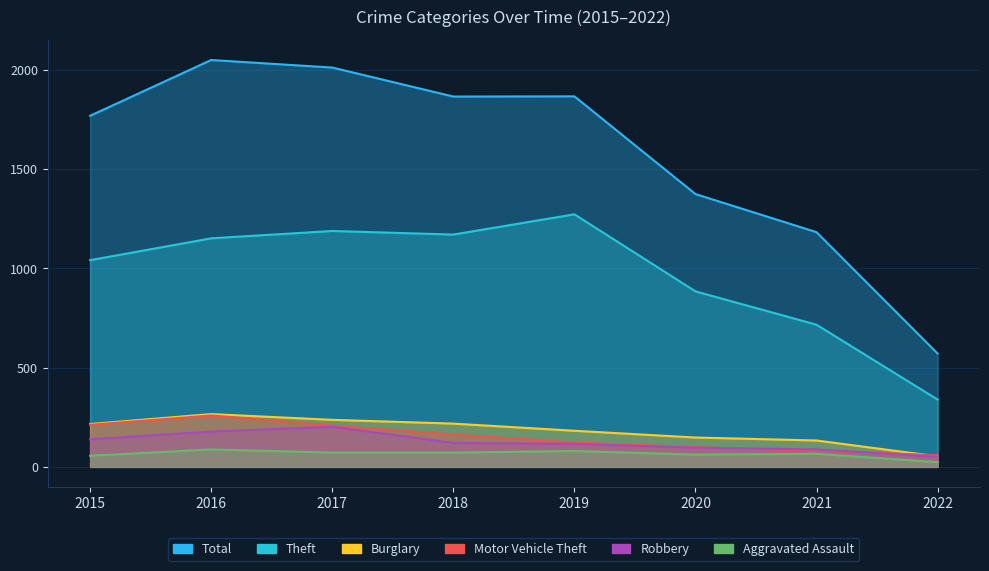

How many series are shown in this chart?

6